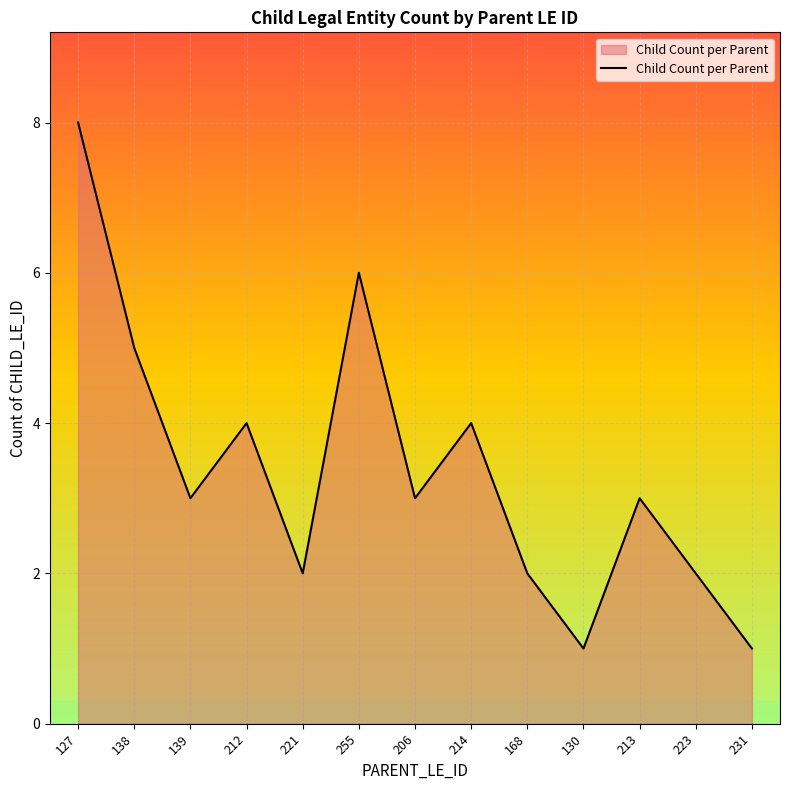

The chart shows a value of 8 at 127. True or false?

True